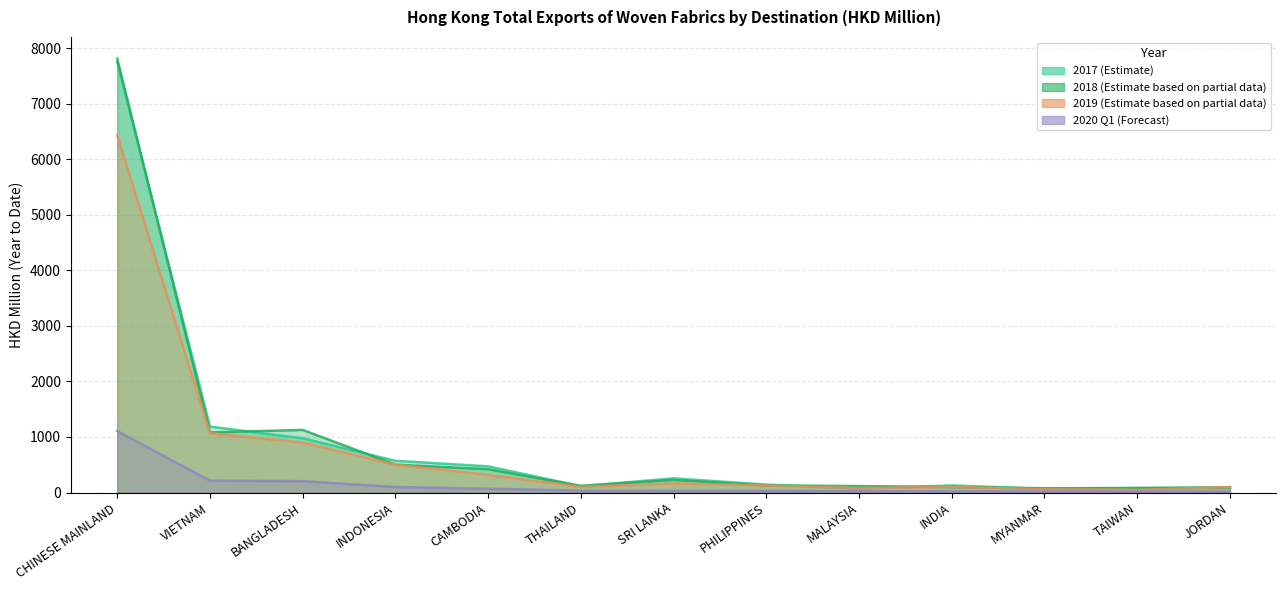

Which series has the widest spread of values?

201812